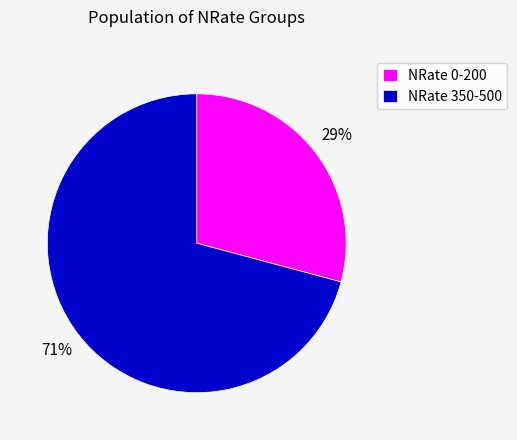

What is the majority slice?

NRate 350-500